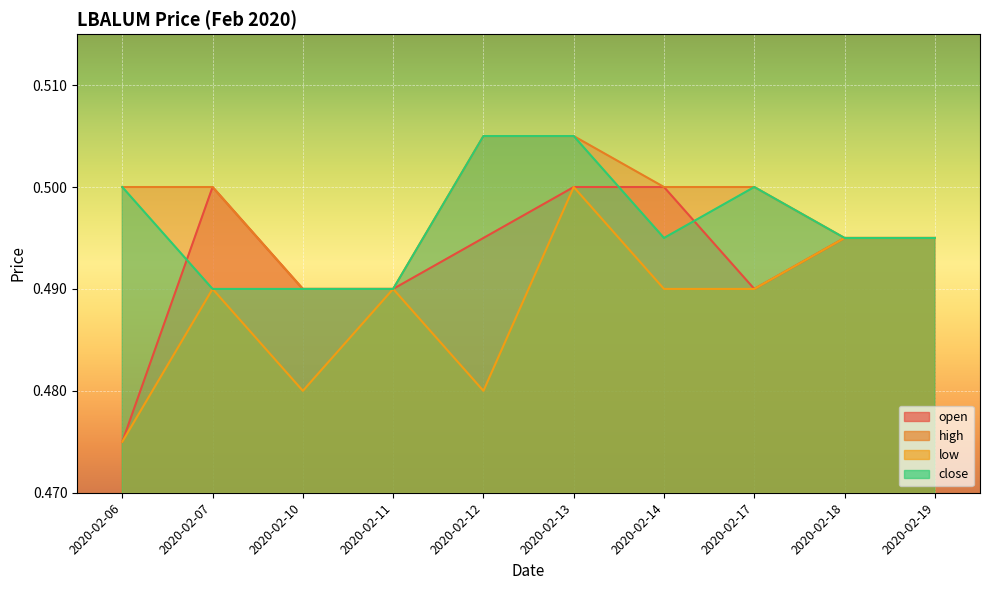

Between 2020-02-10 and 2020-02-18, which is larger?

2020-02-18